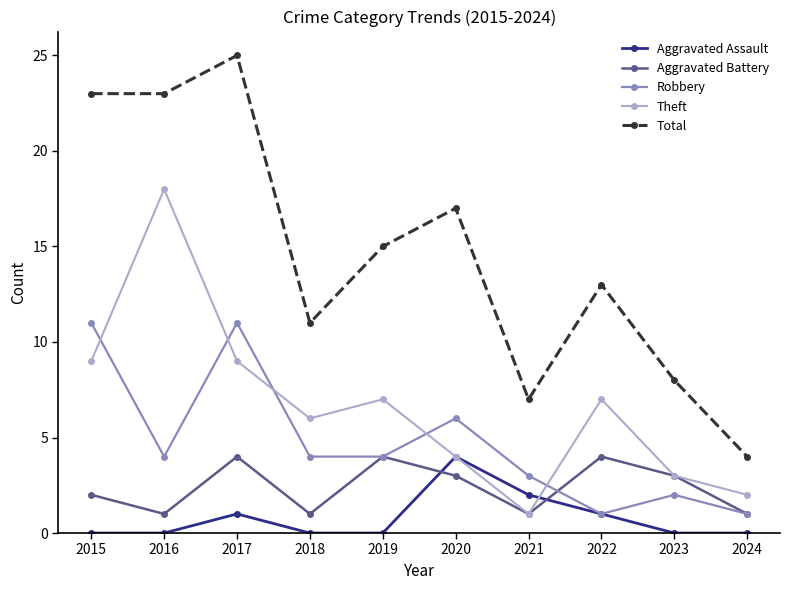

What is the spread (max minus min) of values at 2021?

6